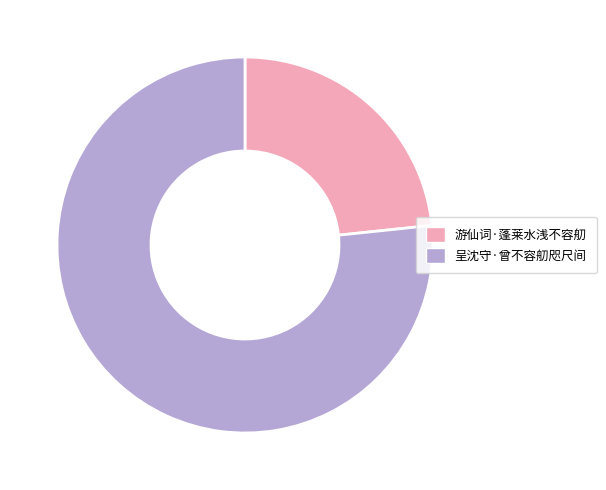

Is it true that 游仙词·蓬莱水浅不容舠 is 23% of the pie?

True